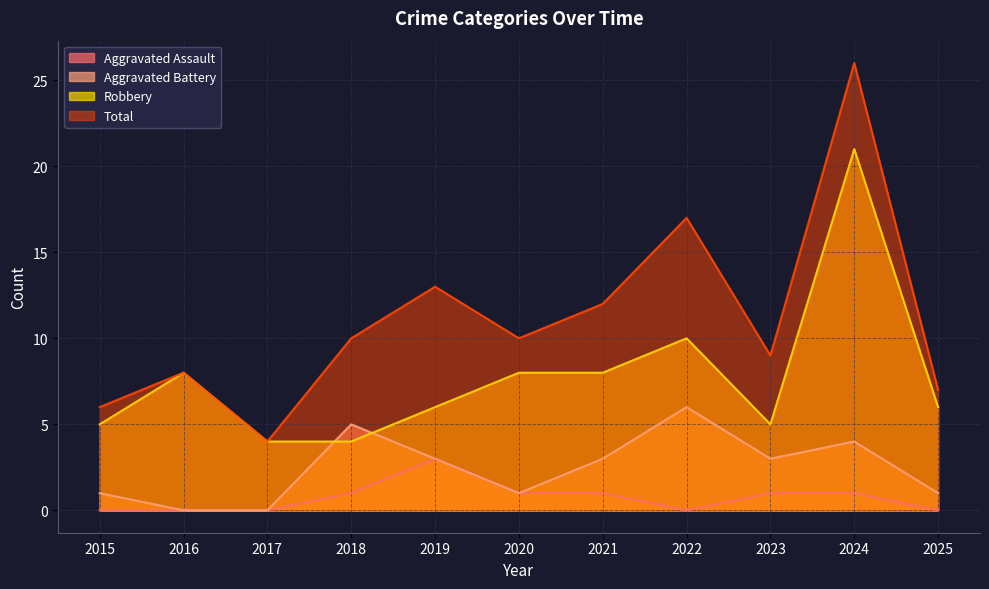

What are all the series names shown in the legend?

Aggravated Assault, Aggravated Battery, Robbery, Total